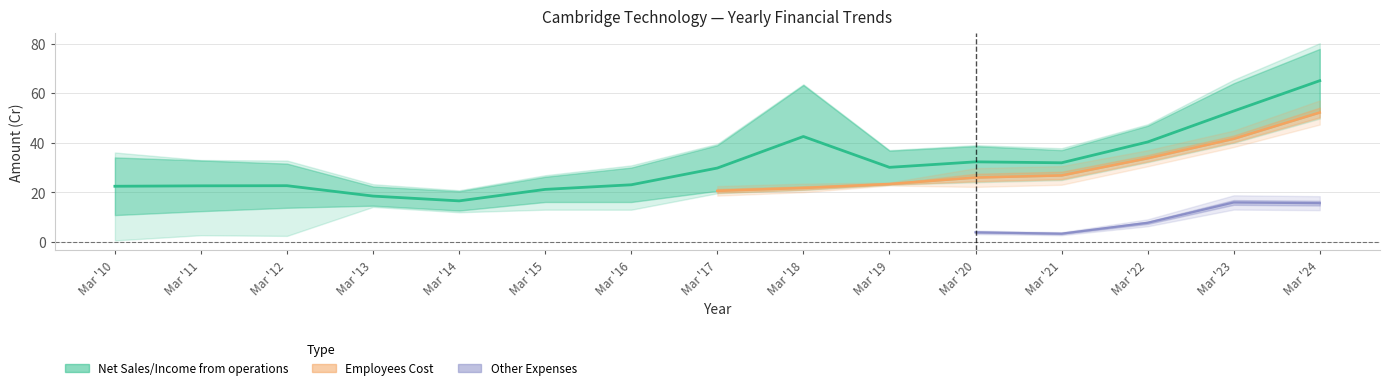

The Employees Cost series shows 33.8 at Mar '22. True or false?

True